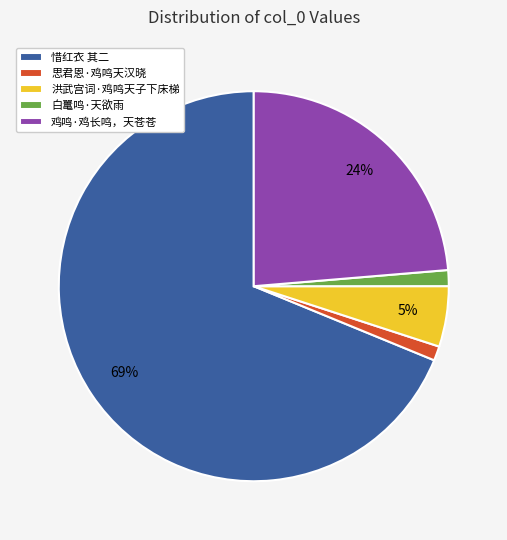

The 洪武宫词·鸡鸣天子下床梯 slice represents 5% of the pie. True or false?

True